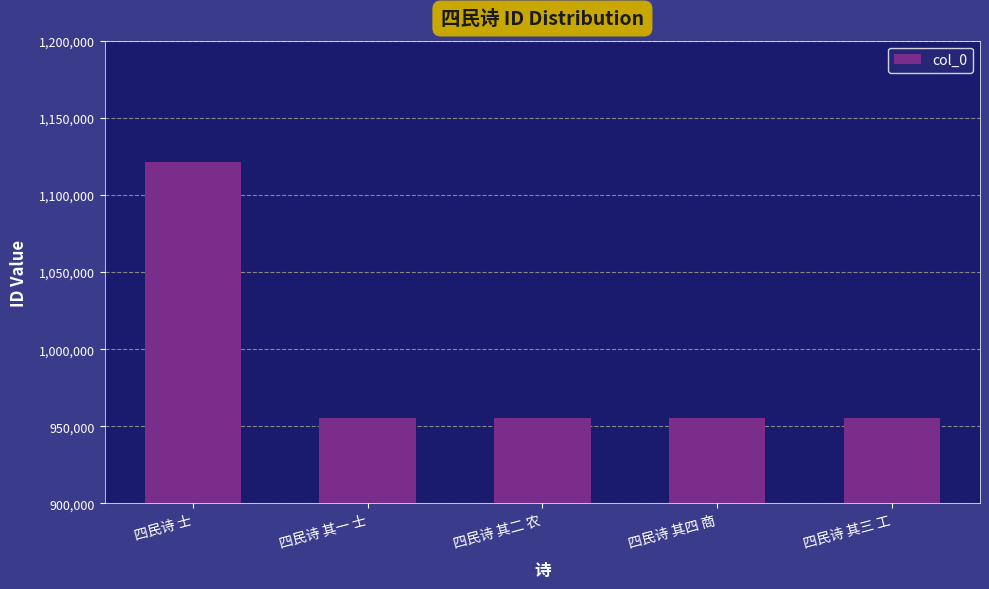

What is the ratio of the value at 四民诗 其一 士 to the value at 四民诗 其四 商?

1.0